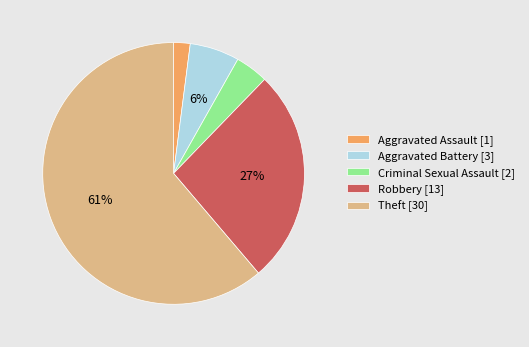

Do Criminal Sexual Assault [2] and Aggravated Battery [3] together represent more than half of the pie?

No